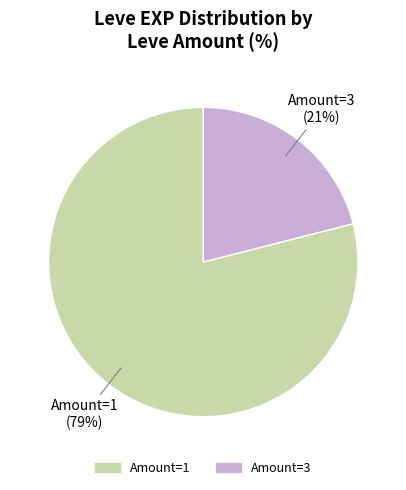

The Amount=1 slice represents 79% of the pie. True or false?

True